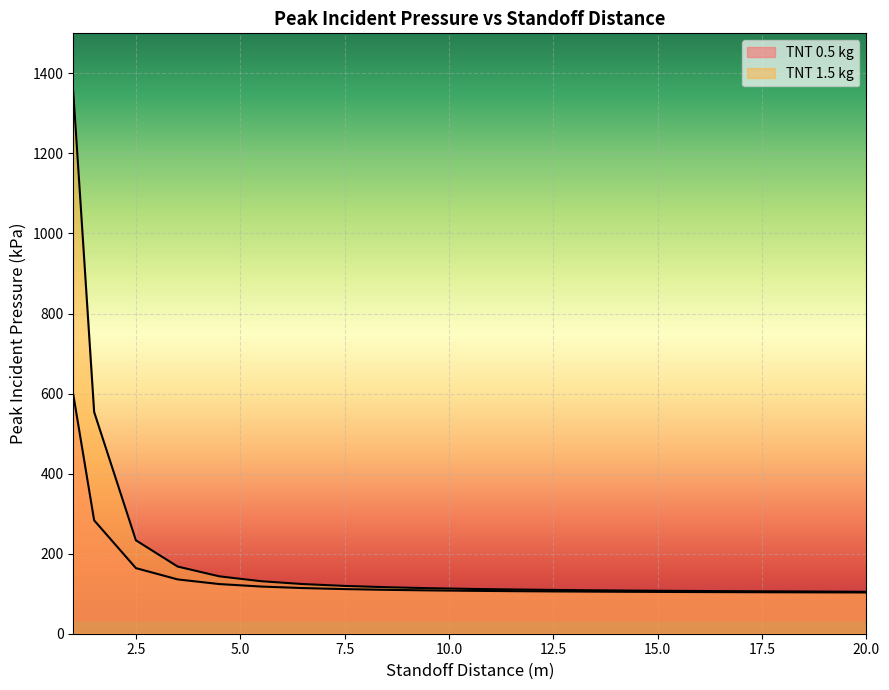

What is the difference between the maximum and minimum values in the TNT 1.5 kg series?

1249.9